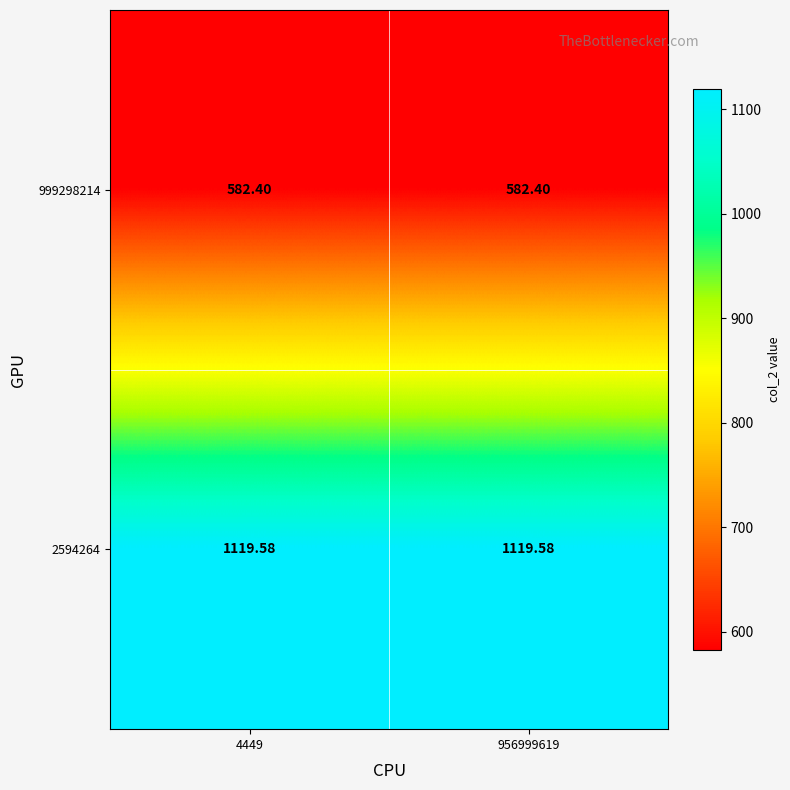

What is the greatest value displayed?

1119.6